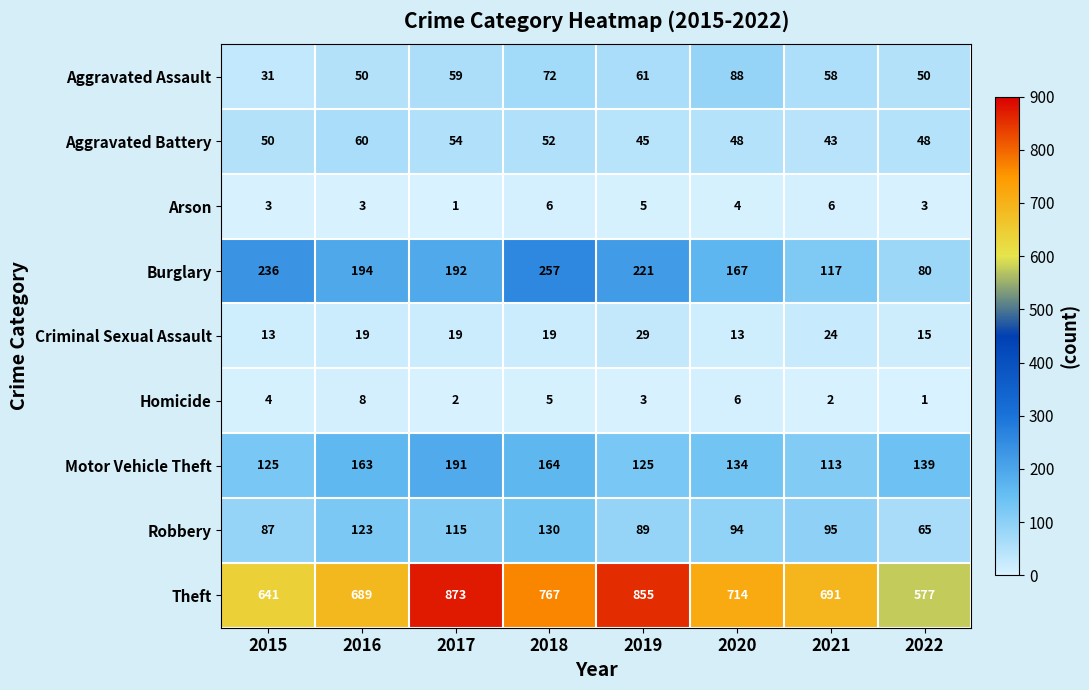

What is the approximate value of Burglary at 2021?

117